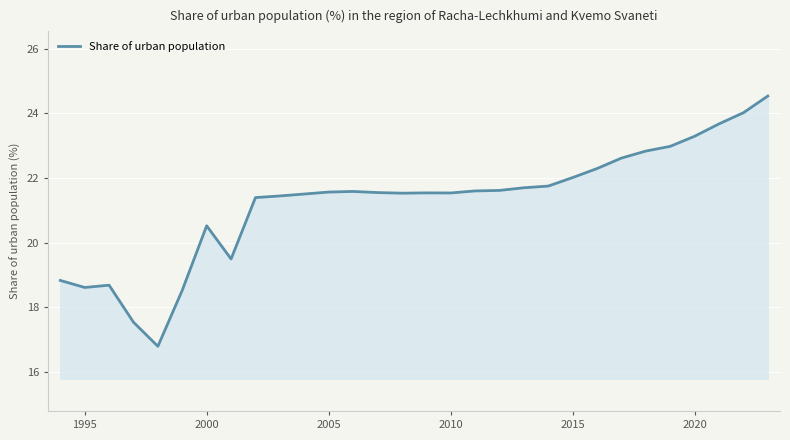

What is the minimum value shown in the chart?

16.8